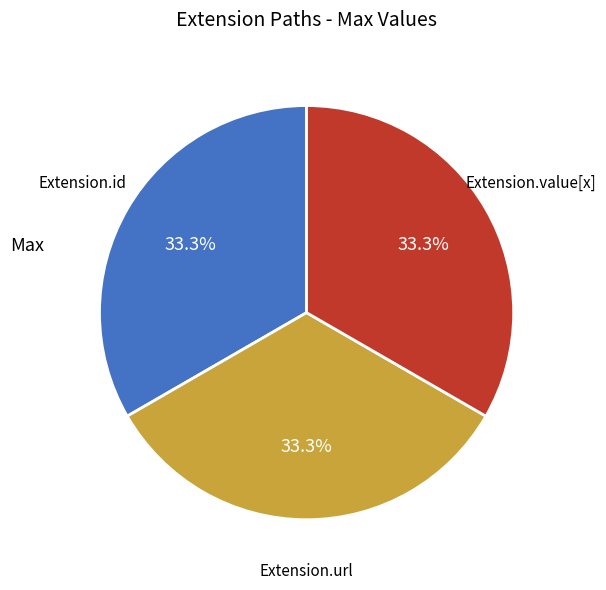

Is the sum of Extension.url and Extension.value[x] greater than half?

Yes